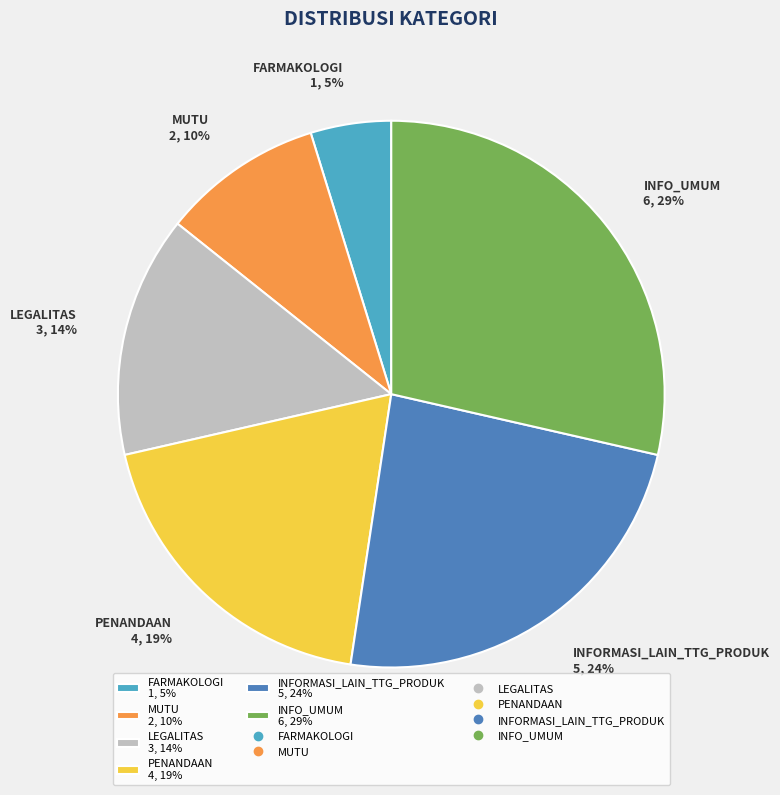

To the nearest percent, what is the average slice percentage?

17%